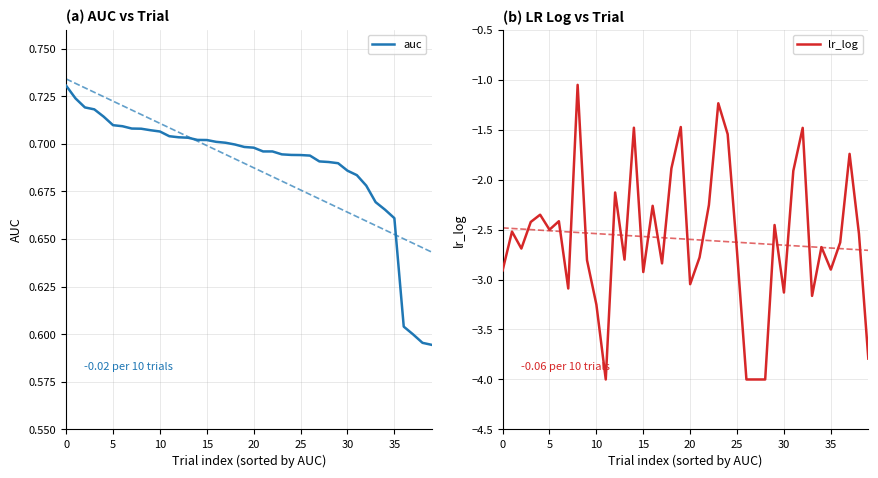

In lr_log, how many points are lower than both neighbors (excluding endpoints)?

11